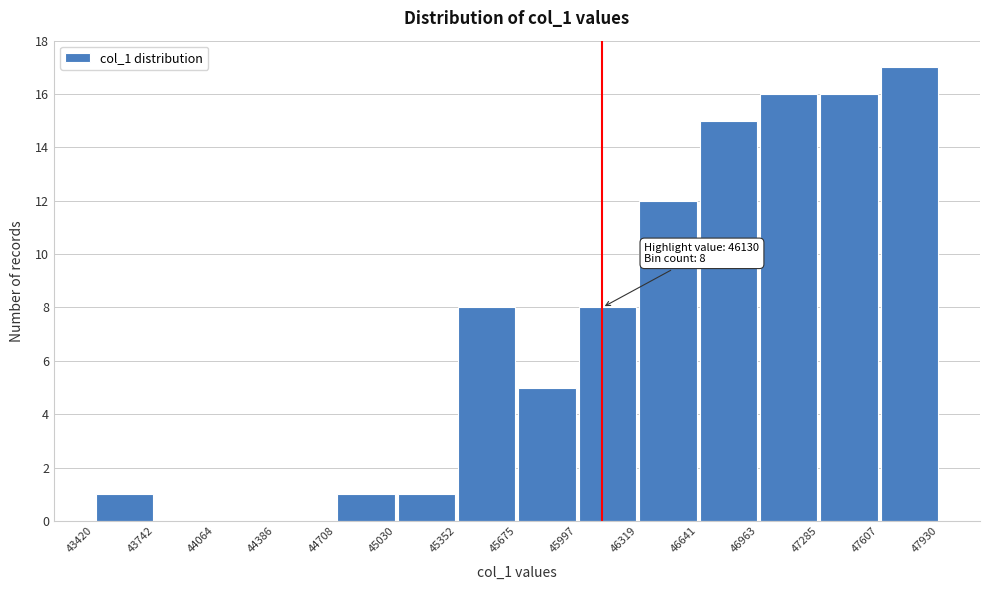

Over which range of the x-axis is the bar tallest?

47607 to 47930